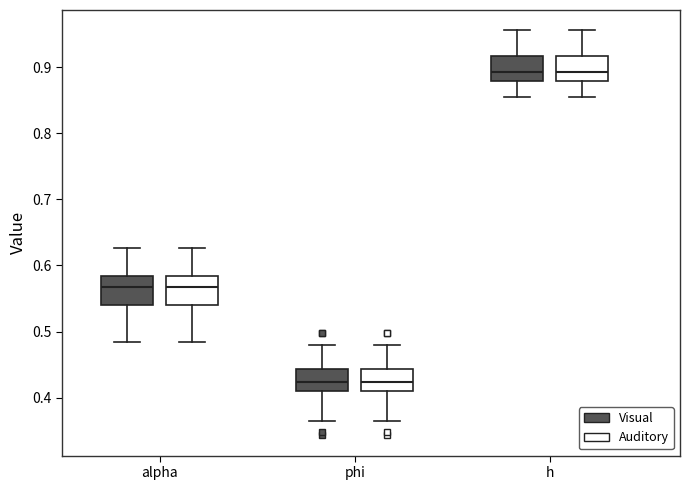

Where does the lower whisker of the box for alpha (Auditory) end on the y-axis? The values are not printed on the chart, so give them approximately, as read against the axis.

0.48